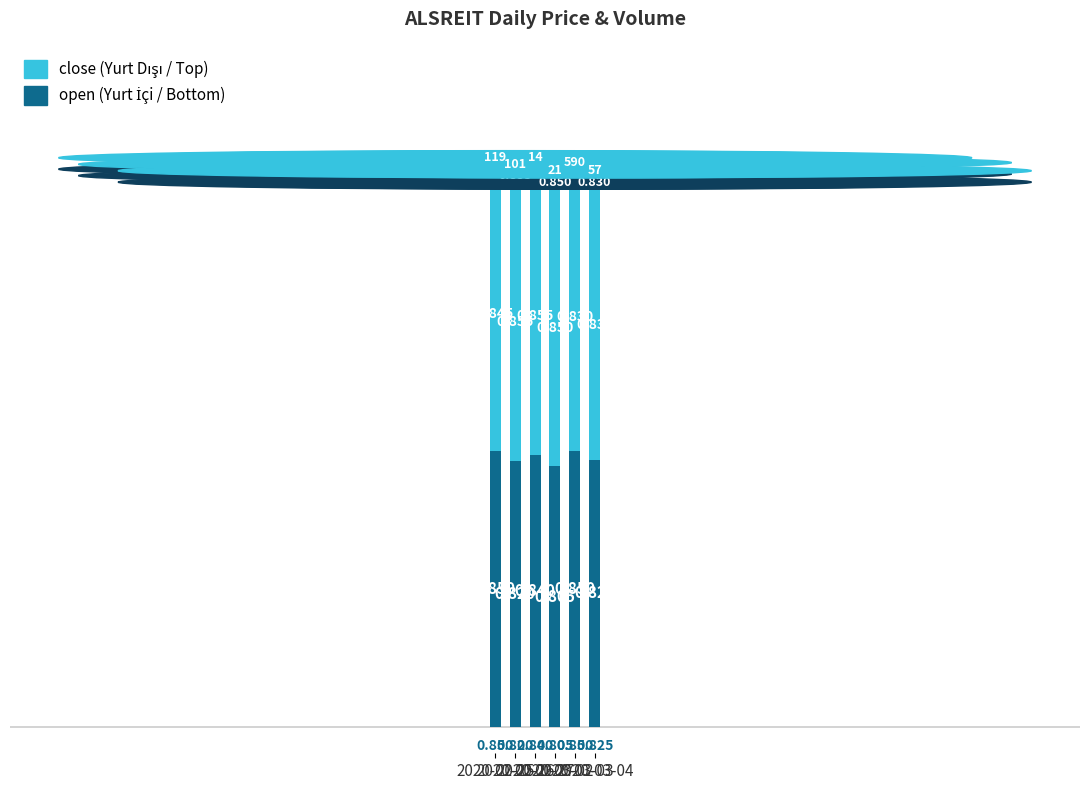

Are the bars horizontal?

No